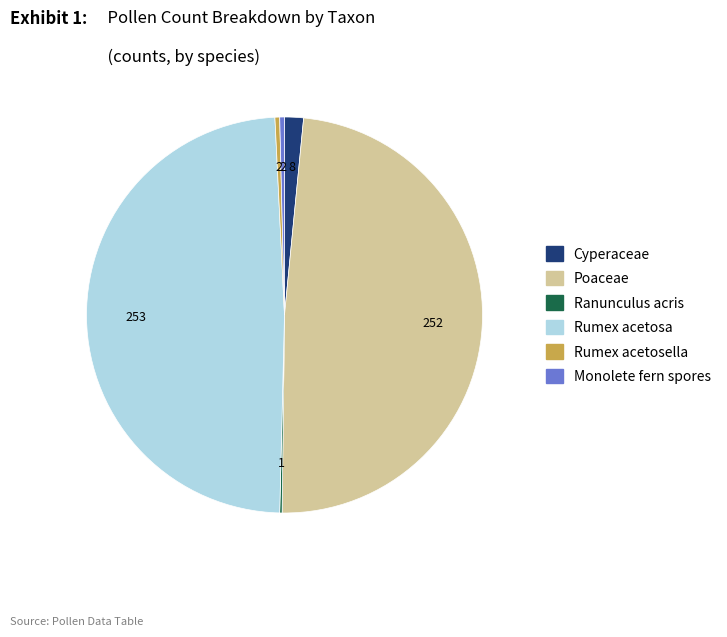

Is it true that Cyperaceae is 2% of the pie?

True